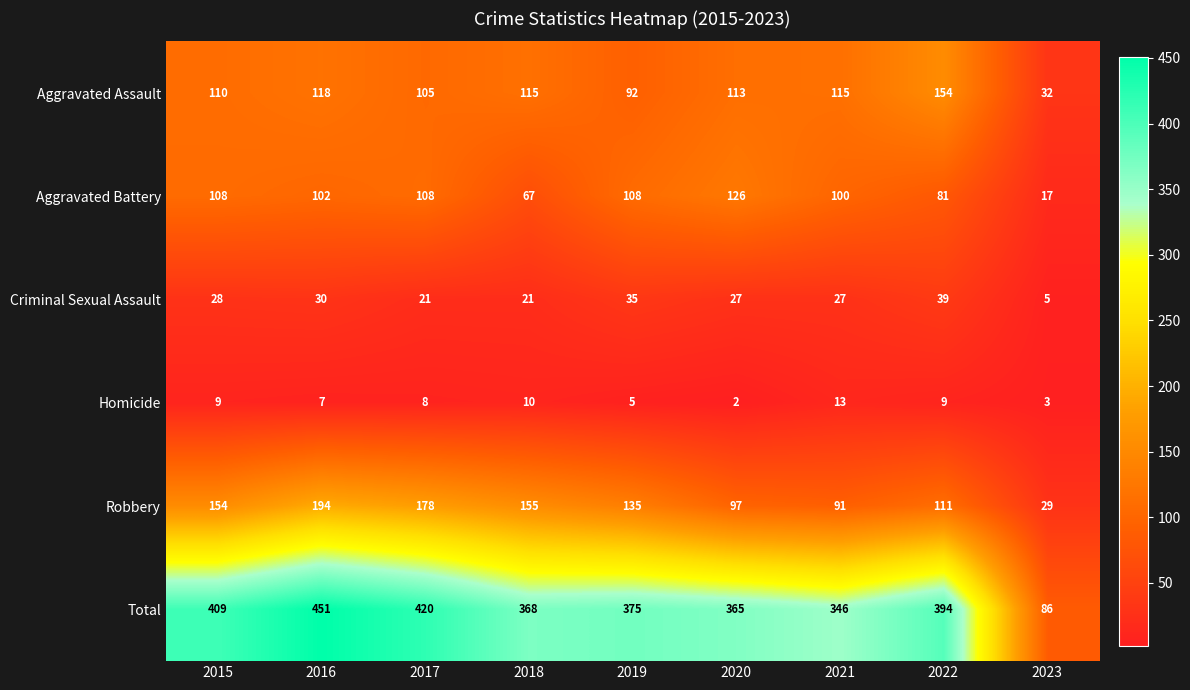

What is the average value of the Criminal Sexual Assault series?

26